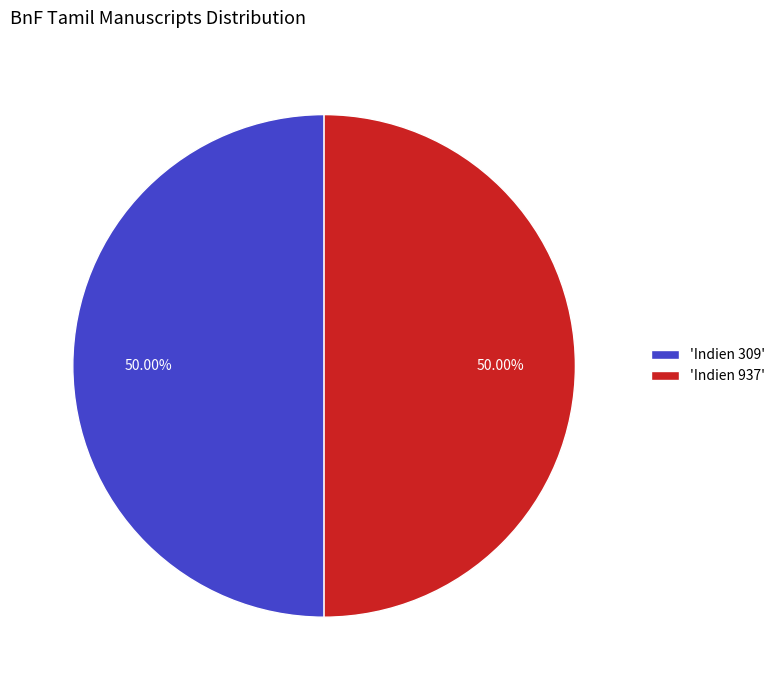

Combined, do 'Indien 937' and 'Indien 309' account for over 50%?

Yes